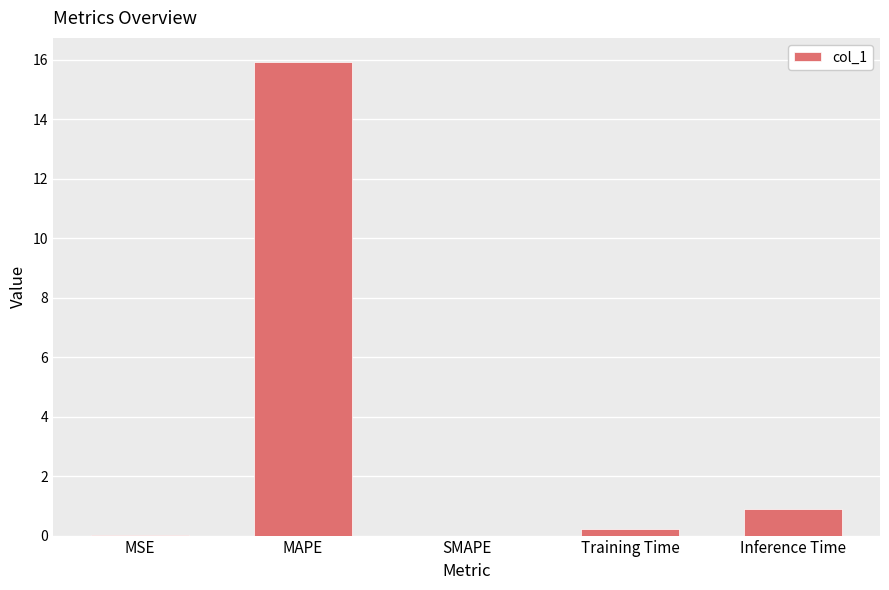

What is the sum of all values?

17.1